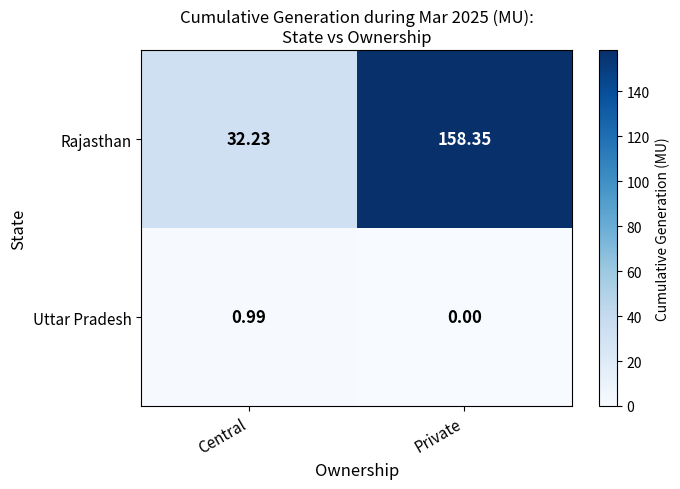

Rank the series at Central from lowest to highest value.

Uttar Pradesh, Rajasthan